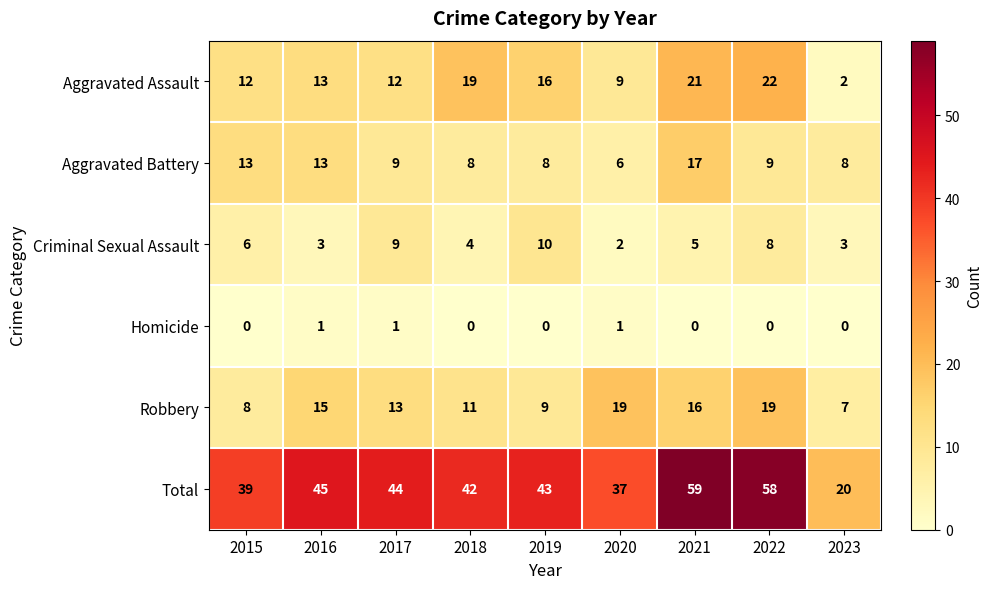

How many categories are shown in the chart?

9